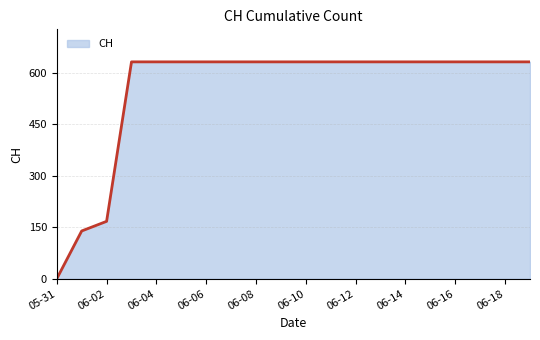

What is the greatest value displayed?

631